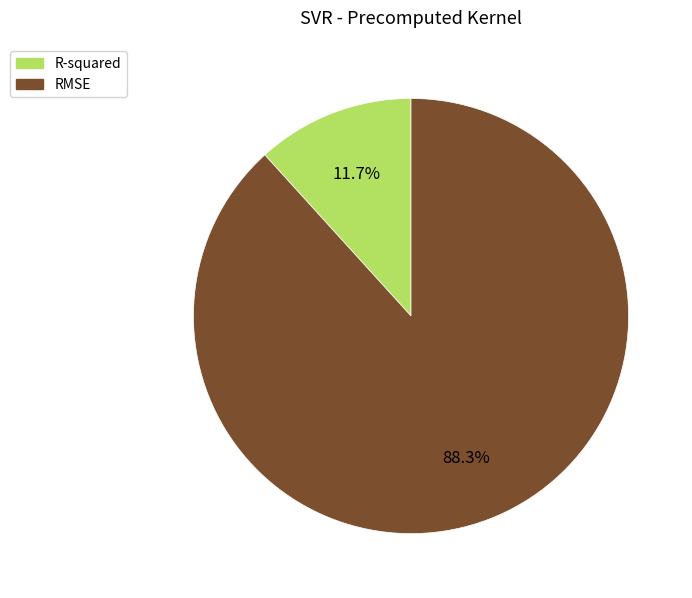

Does RMSE represent more than half of the total?

Yes